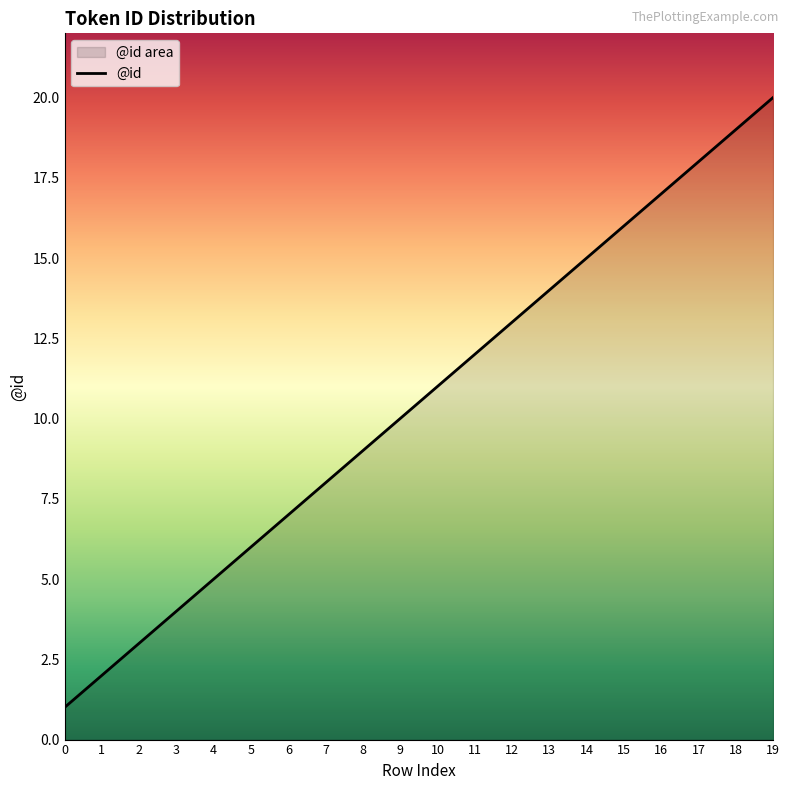

What is the change in value from 8 to 14?

+6